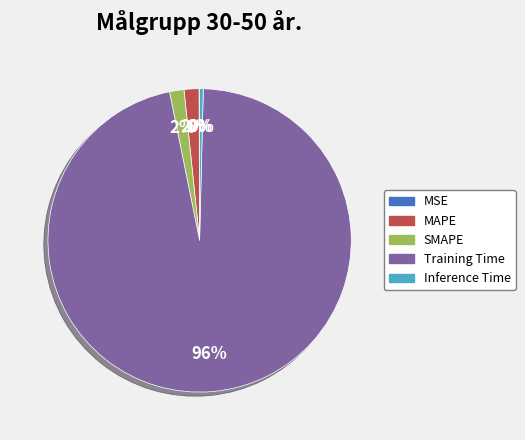

Between MAPE and Inference Time, which is larger?

MAPE